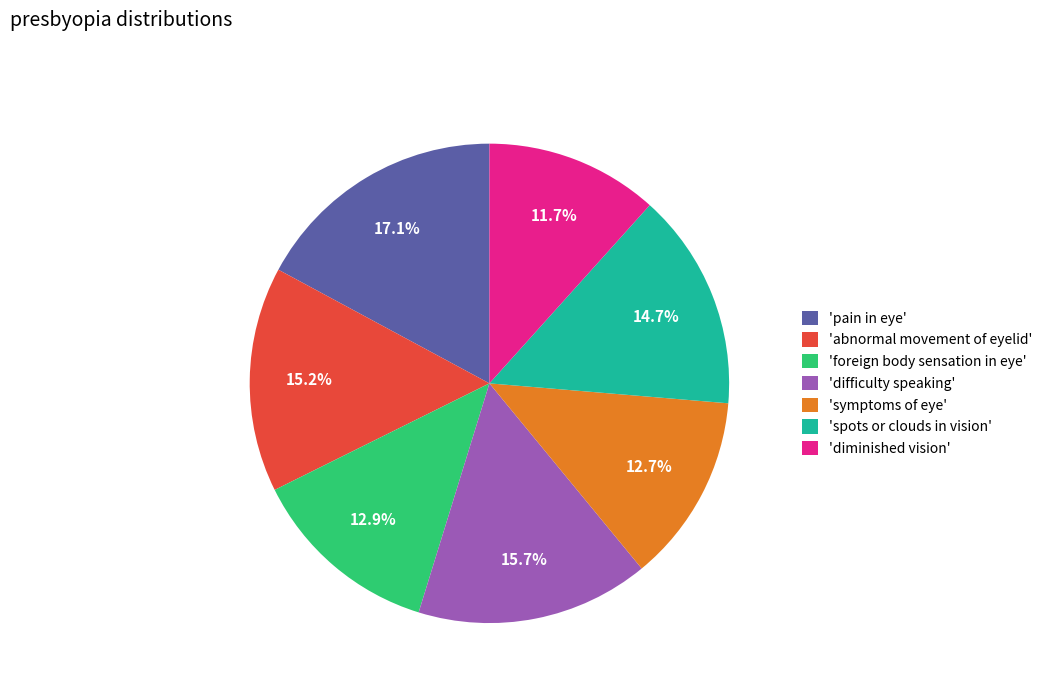

Is there a majority slice in this chart?

No